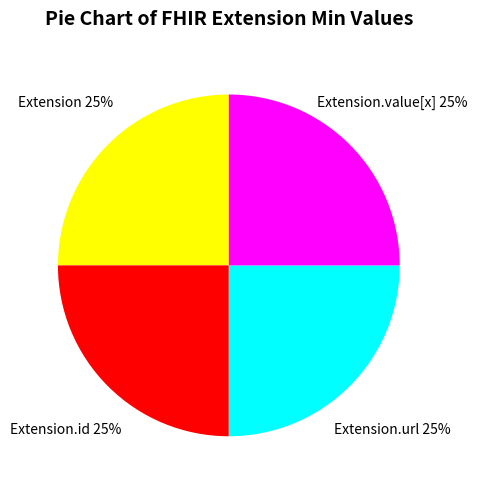

To the nearest percent, what is the difference between the largest and smallest slice percentages?

0%